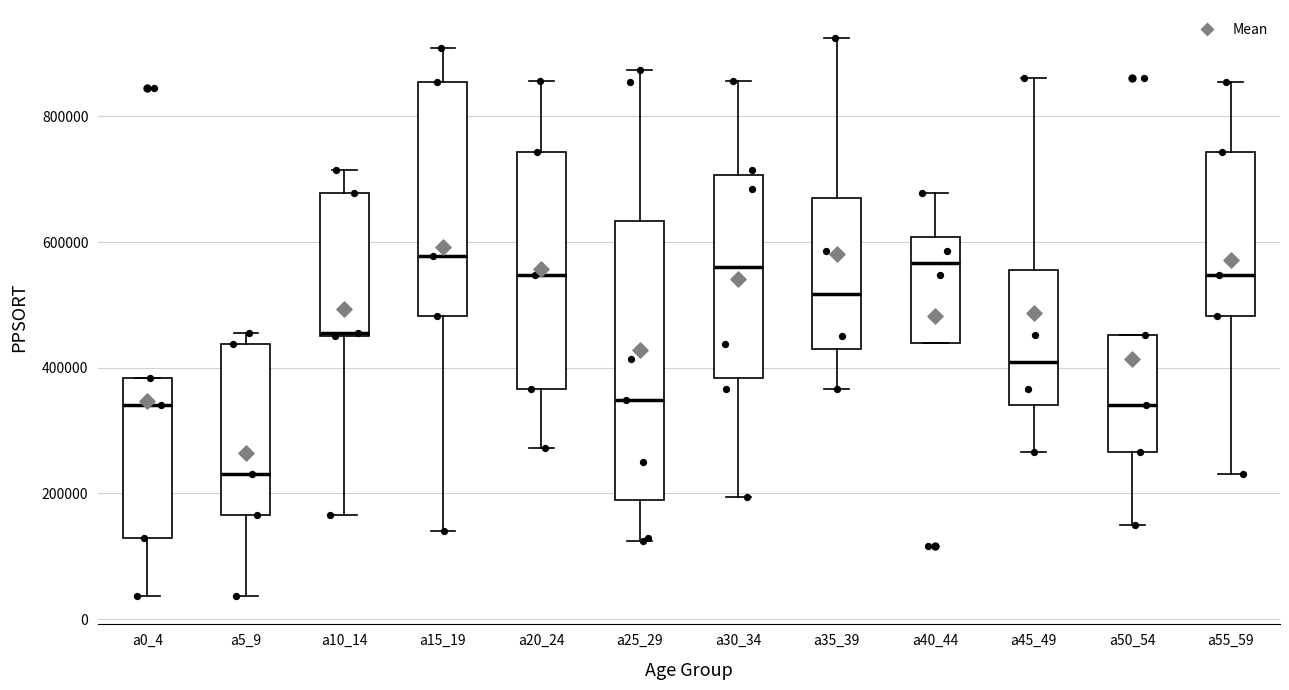

Where is the lower edge of the box for a5_9 on the y-axis? The values are not printed on the chart, so give them approximately, as read against the axis.

160000